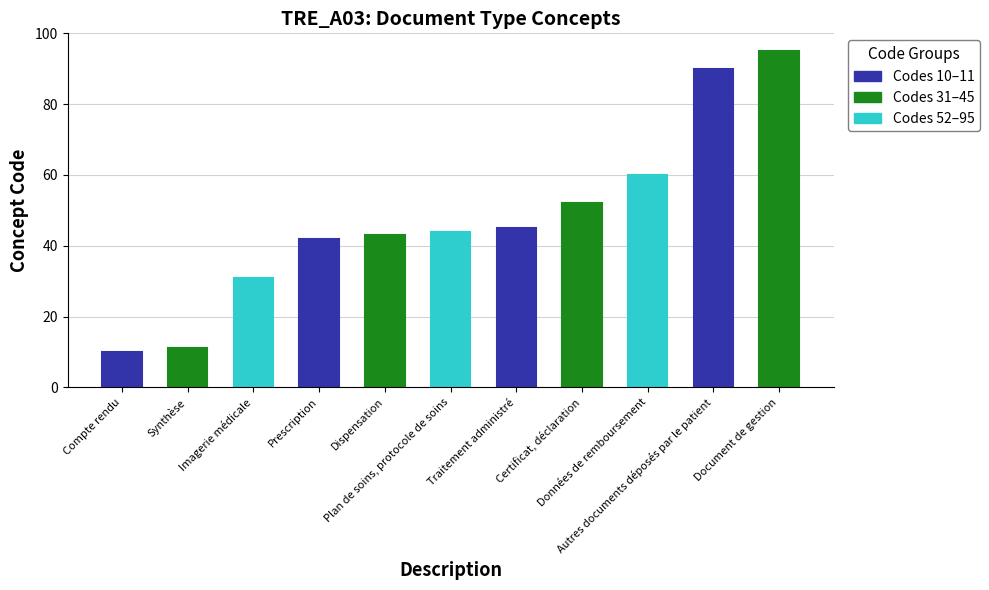

Is it true that the value at Imagerie médicale is 12?

False